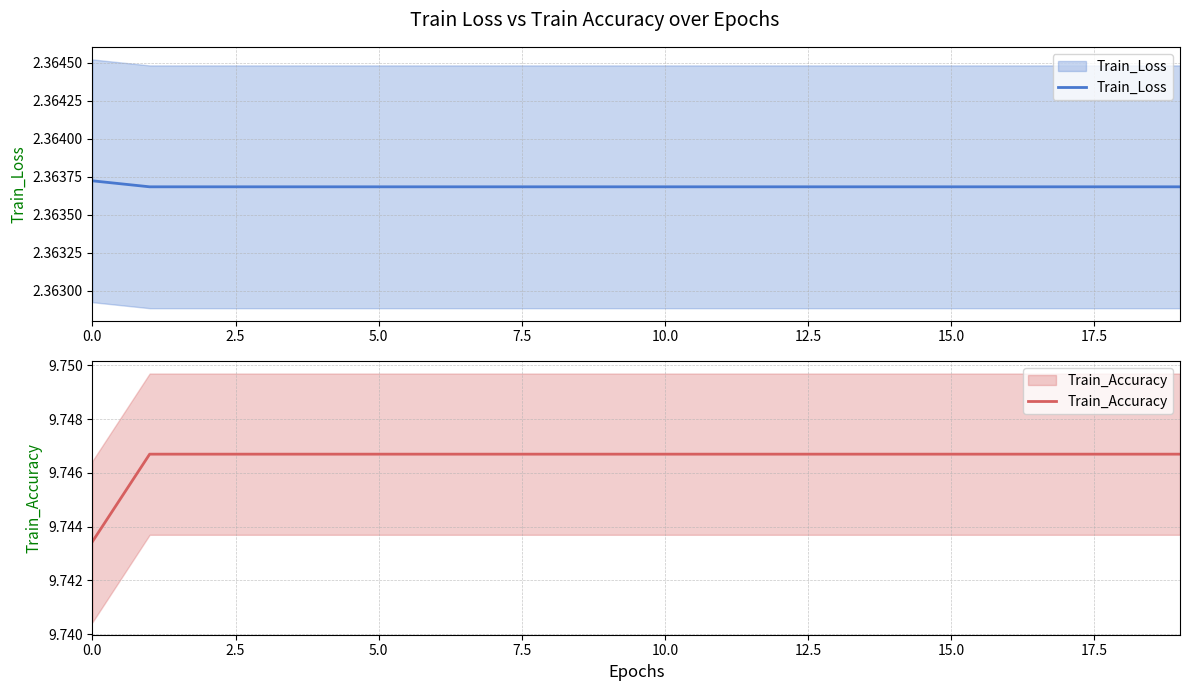

Is it true that Train_Accuracy equals 4.3 at 17?

False